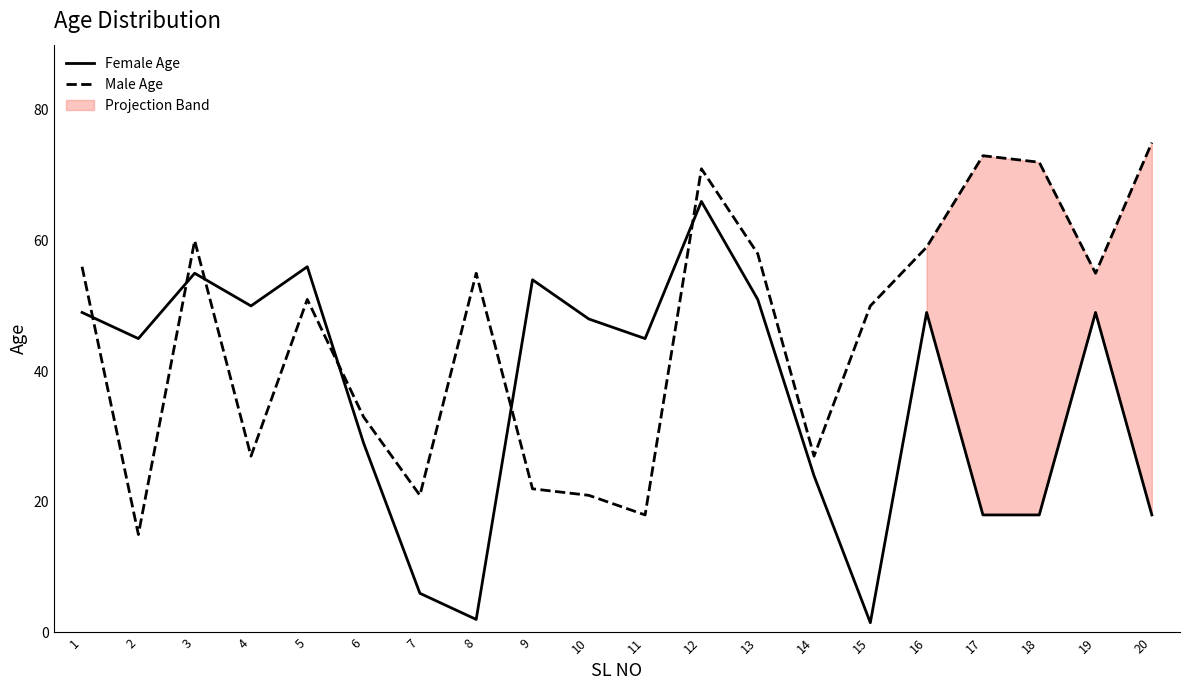

Reading left to right, what are all the values shown in this chart?

Female Age: 49.0	45.0	55.0	50.0	56.0	29.0	6.0	2.0	54.0	48.0	45.0	66.0	51.0	24.0	1.5	49.0	18.0	18.0	49.0	18.0
Male Age: 56.0	15.0	60.0	27.0	51.0	33.0	21.0	55.0	22.0	21.0	18.0	71.0	58.0	27.0	50.0	59.0	73.0	72.0	55.0	75.0